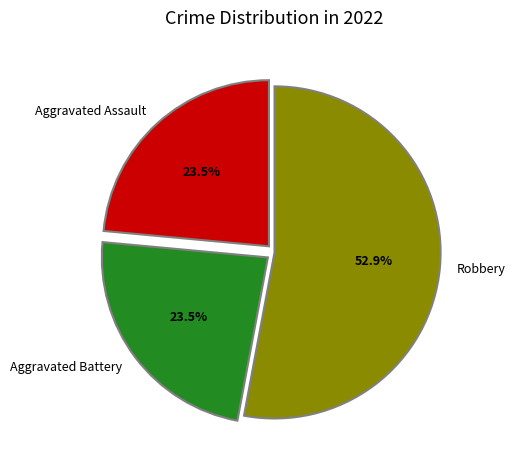

How many slices are in this pie chart?

3